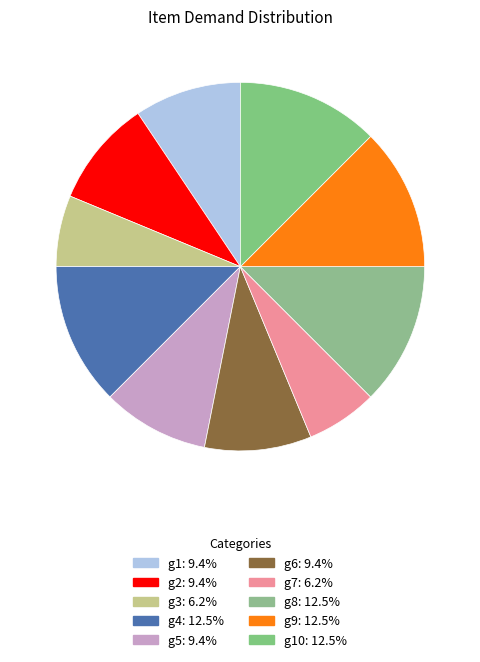

Does any single category account for the majority?

No